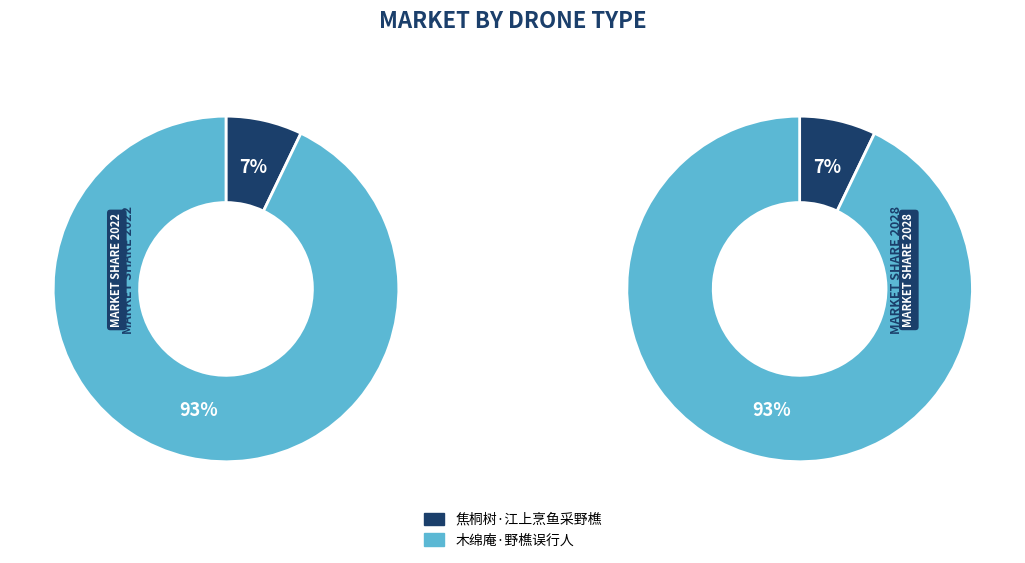

What is the ratio of the value at 焦桐树·江上烹鱼采野樵 to the value at 木绵庵·野樵误行人?

0.1